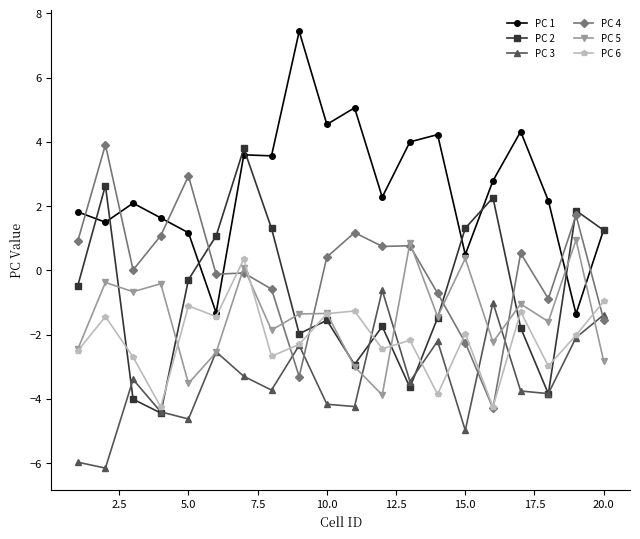

How many series are shown in this chart?

6